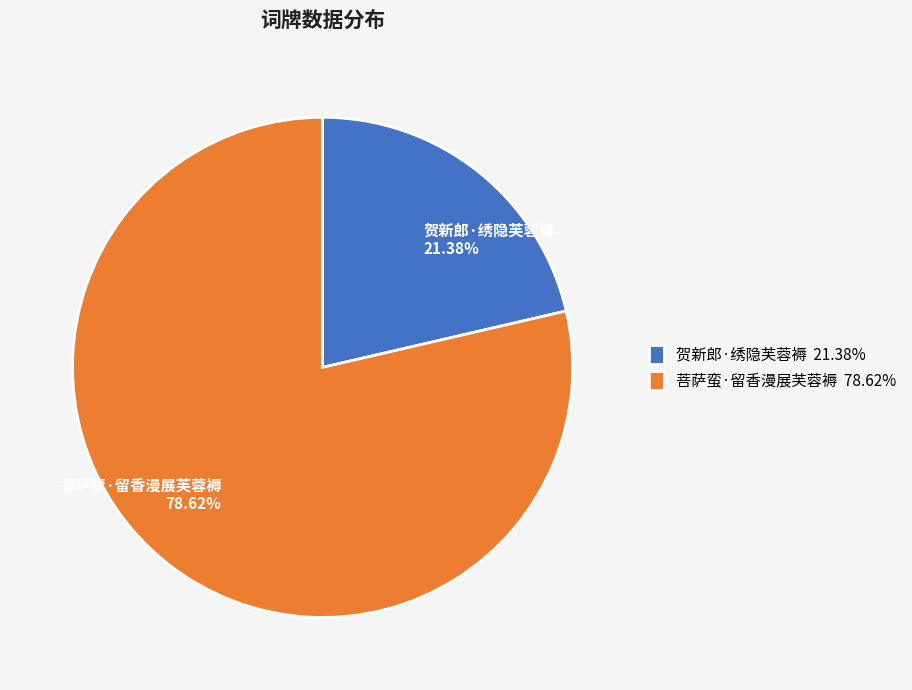

How many segments does this pie chart have?

2